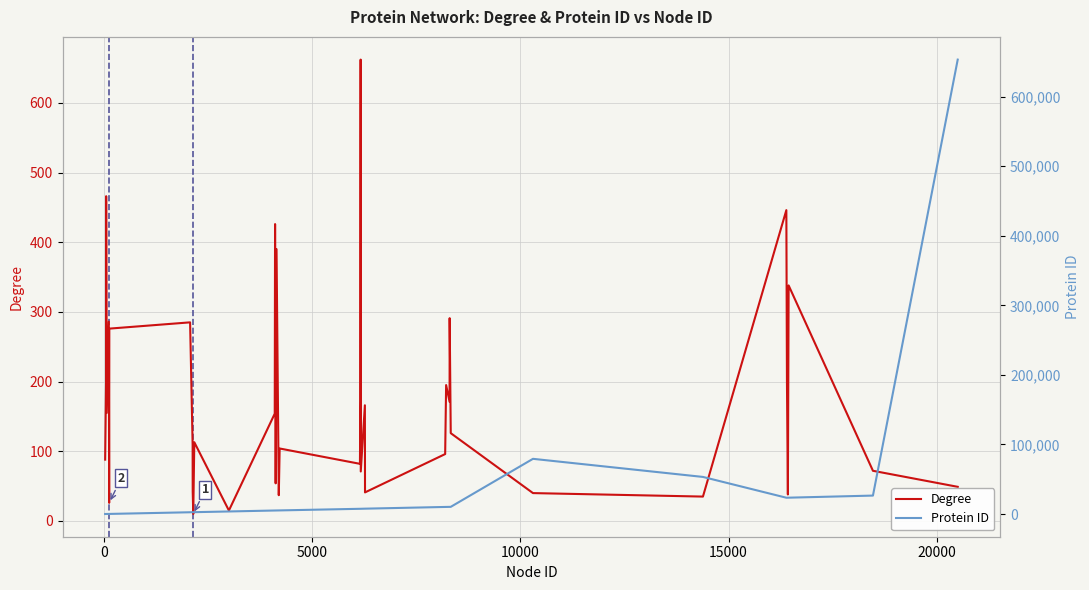

What is the highest value of the Degree series?

662